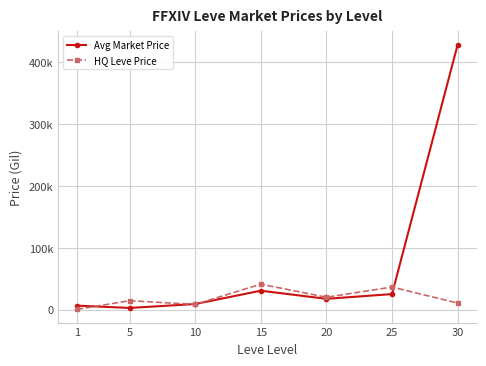

Reading left to right, transcribe all the data shown in this chart.

Avg Market Price: 6605.1	2834.3	9192.5	30726.5	17571.5	25281.2	428572.7
HQ Leve Price: 572.7	14591.1	8578.7	41332.8	20141.9	36615.5	10749.4